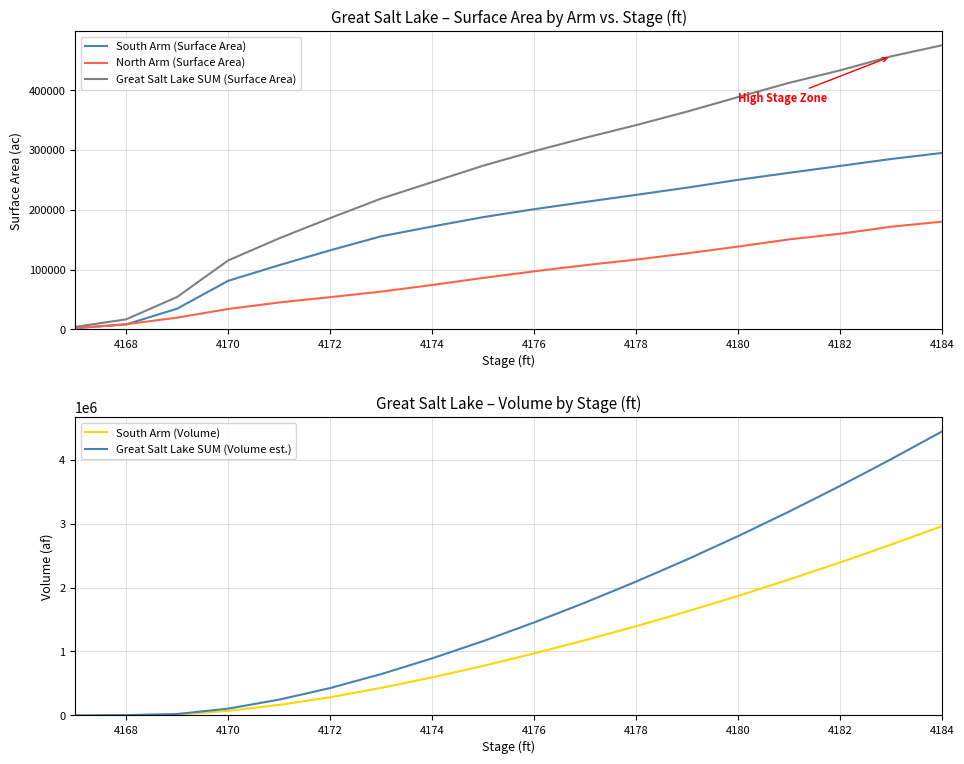

Which series has the widest spread of values?

Great Salt Lake SUM (Volume est.)